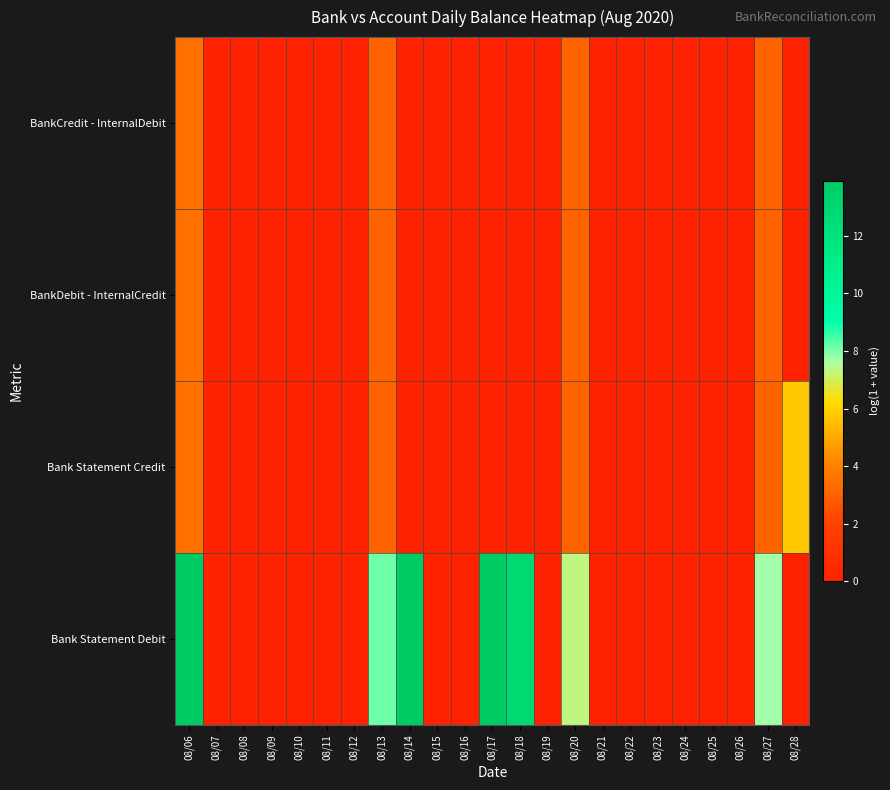

Reading left to right, what are all the values shown in this chart?

BankCredit - InternalDebit: 08/06=3.4	08/07=0.0	08/08=0.0	08/09=0.0	08/10=0.0	08/11=0.0	08/12=0.0	08/13=3.0	08/14=0.0	08/15=0.0	08/16=0.0	08/17=0.0	08/18=0.0	08/19=0.0	08/20=3.0	08/21=0.0	08/22=0.0	08/23=0.0	08/24=0.0	08/25=0.0	08/26=0.0	08/27=3.0	08/28=0.0
BankDebit - InternalCredit: 08/06=3.4	08/07=0.0	08/08=0.0	08/09=0.0	08/10=0.0	08/11=0.0	08/12=0.0	08/13=3.0	08/14=0.0	08/15=0.0	08/16=0.0	08/17=0.0	08/18=0.0	08/19=0.0	08/20=3.0	08/21=0.0	08/22=0.0	08/23=0.0	08/24=0.0	08/25=0.0	08/26=0.0	08/27=3.0	08/28=0.0
Bank Statement Credit: 08/06=3.4	08/07=0.0	08/08=0.0	08/09=0.0	08/10=0.0	08/11=0.0	08/12=0.0	08/13=3.0	08/14=0.0	08/15=0.0	08/16=0.0	08/17=0.0	08/18=0.0	08/19=0.0	08/20=3.0	08/21=0.0	08/22=0.0	08/23=0.0	08/24=0.0	08/25=0.0	08/26=0.0	08/27=3.0	08/28=5.7
Bank Statement Debit: 08/06=13.8	08/07=0.0	08/08=0.0	08/09=0.0	08/10=0.0	08/11=0.0	08/12=0.0	08/13=8.1	08/14=13.8	08/15=0.0	08/16=0.0	08/17=13.9	08/18=12.9	08/19=0.0	08/20=7.3	08/21=0.0	08/22=0.0	08/23=0.0	08/24=0.0	08/25=0.0	08/26=0.0	08/27=7.7	08/28=0.0